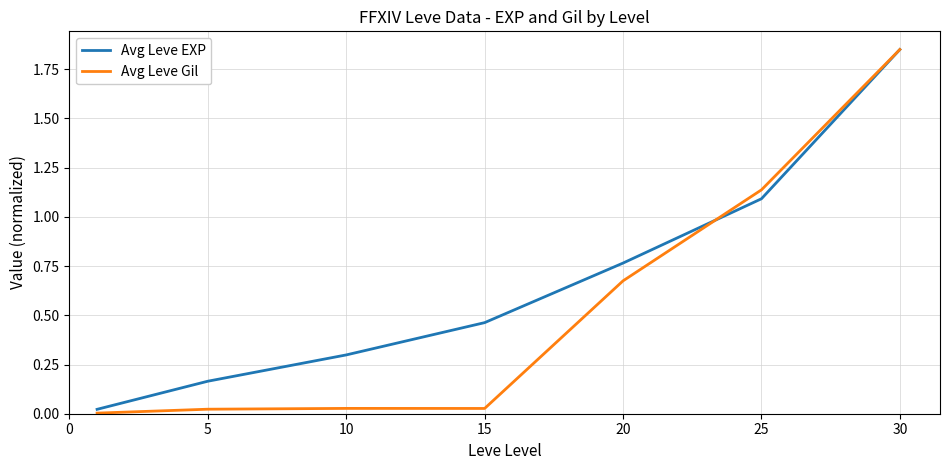

Rank the series by their average value, from highest to lowest.

Avg Leve EXP, Avg Leve Gil